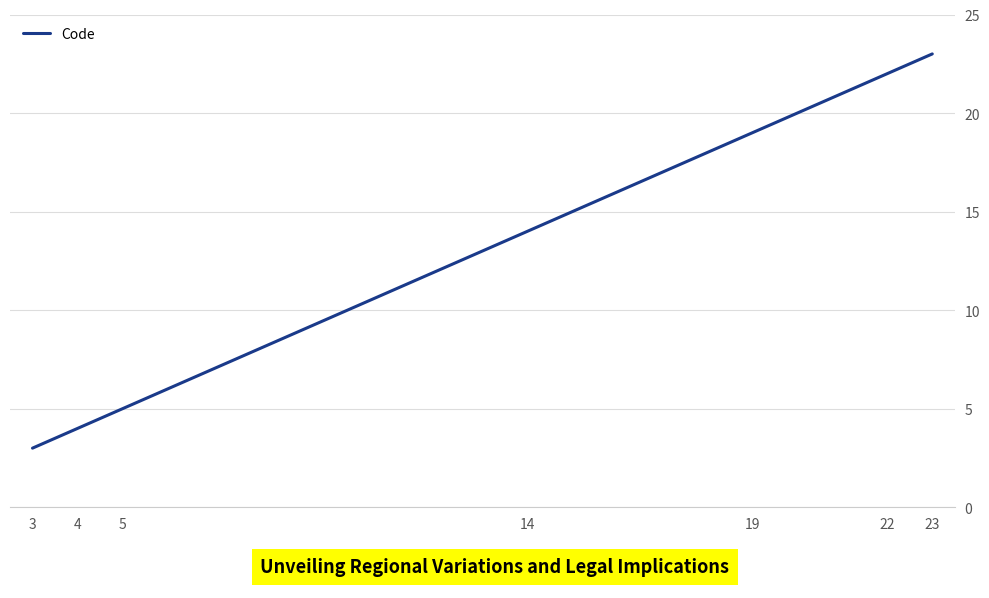

What is the sum of all values?

90